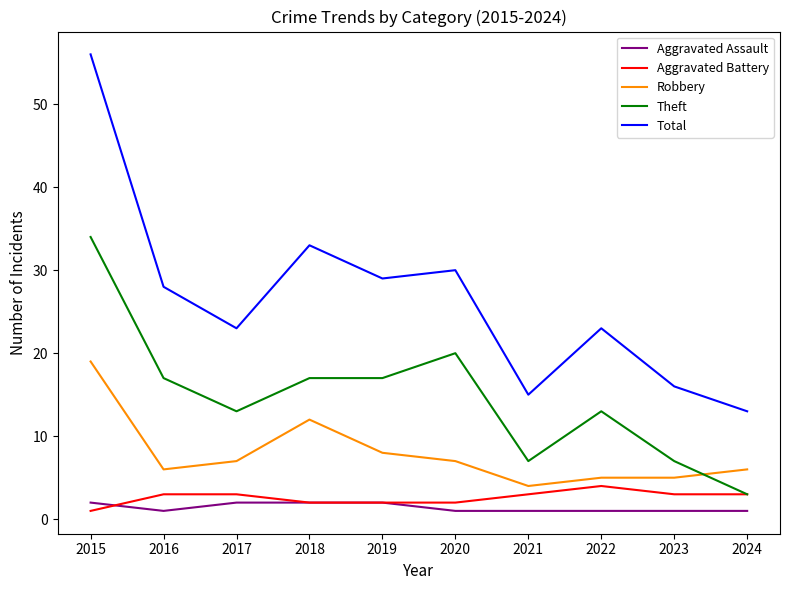

What is the spread (max minus min) of values at 2018?

31